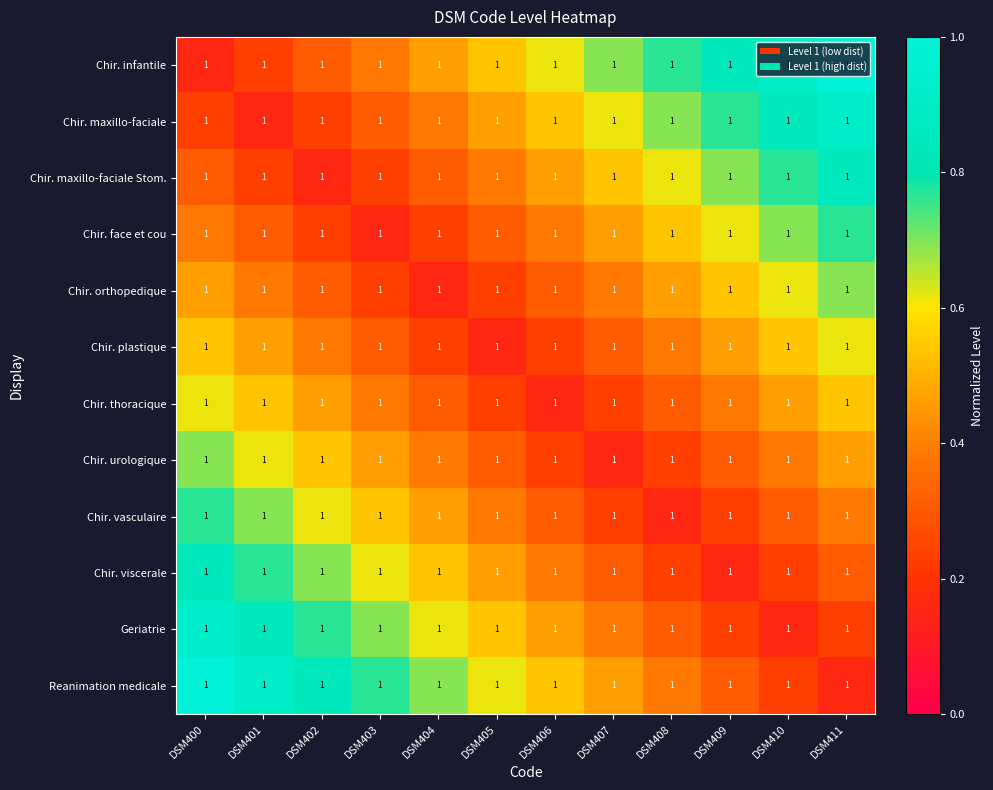

The value of Chir. vasculaire at DSM403 is 0.5. True or false?

True